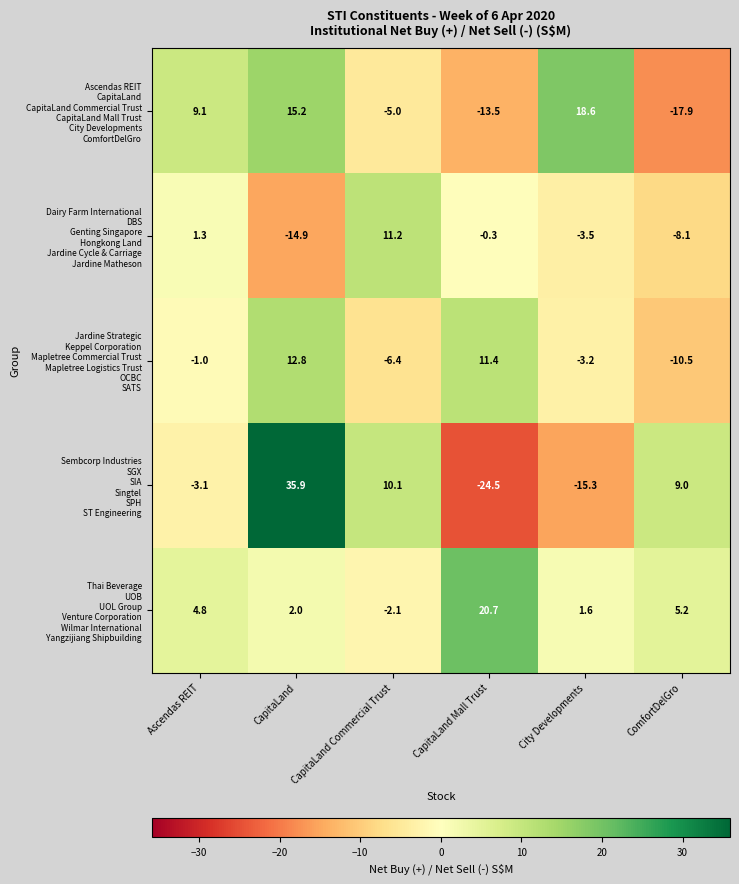

At which category is the sum across all series the highest?

CapitaLand